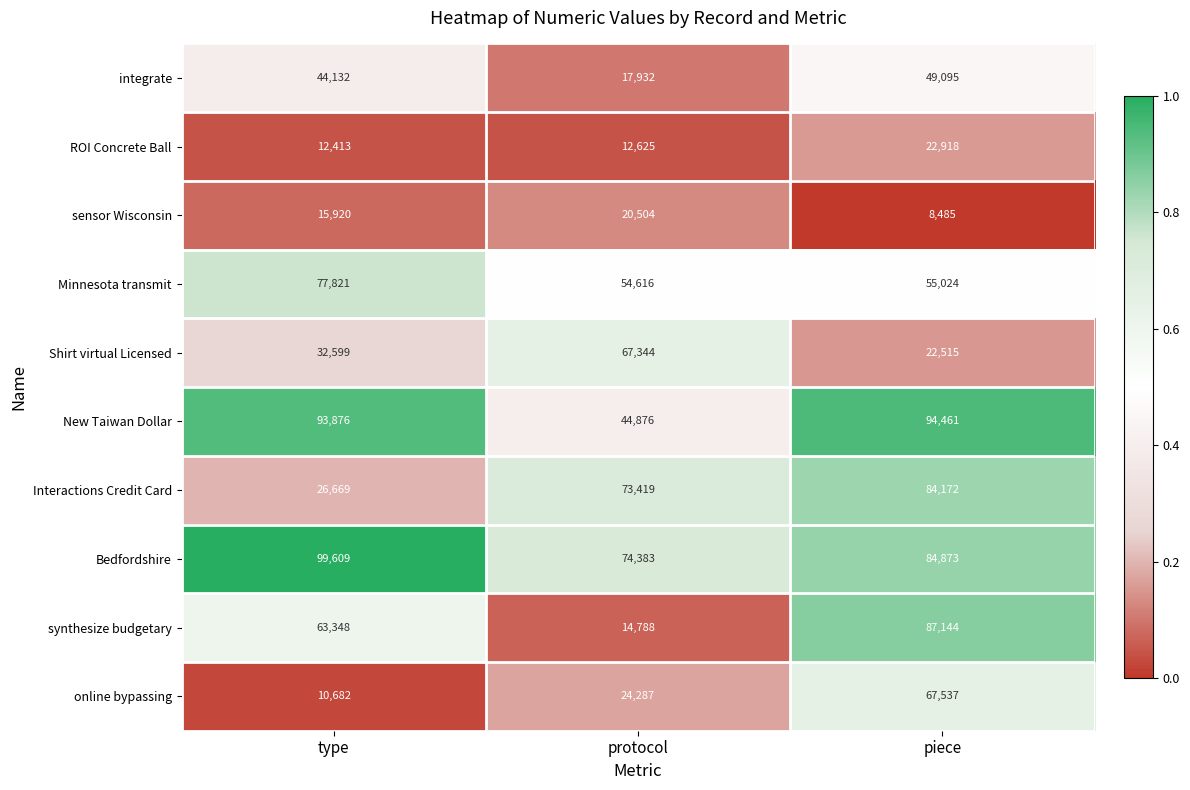

Rank the series at type from lowest to highest value.

online bypassing, ROI Concrete Ball, sensor Wisconsin, Interactions Credit Card, Shirt virtual Licensed, integrate, synthesize budgetary, Minnesota transmit, New Taiwan Dollar, Bedfordshire